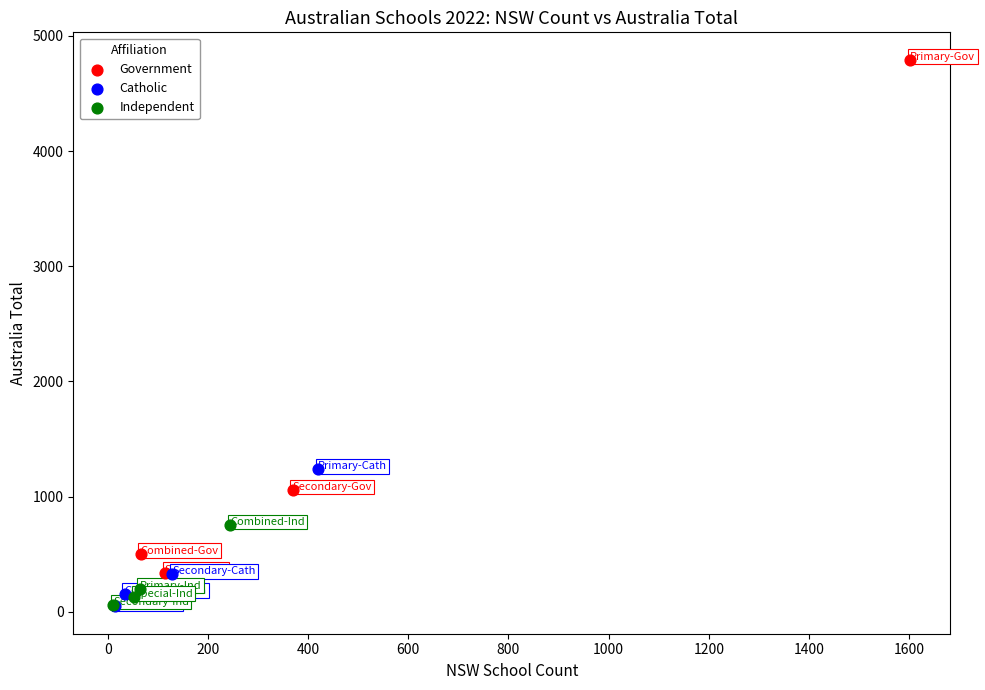

Which series has the largest Y range (max minus min)?

Government